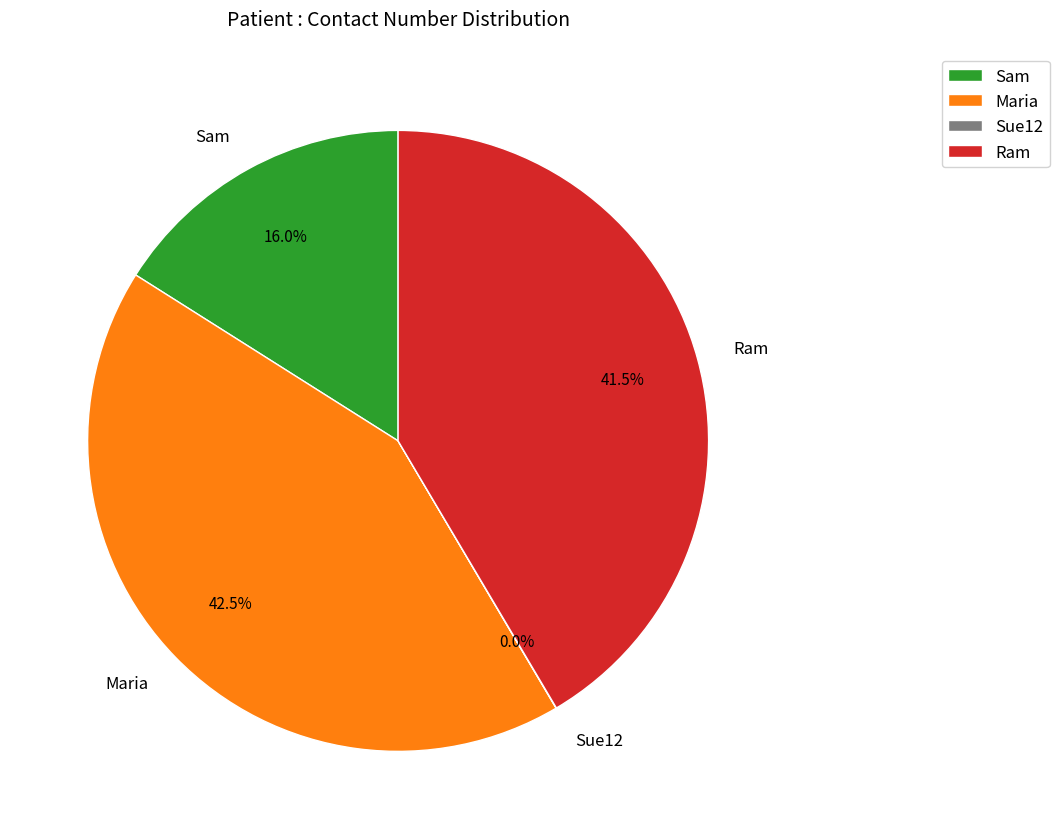

Is Ram the majority of the pie?

No